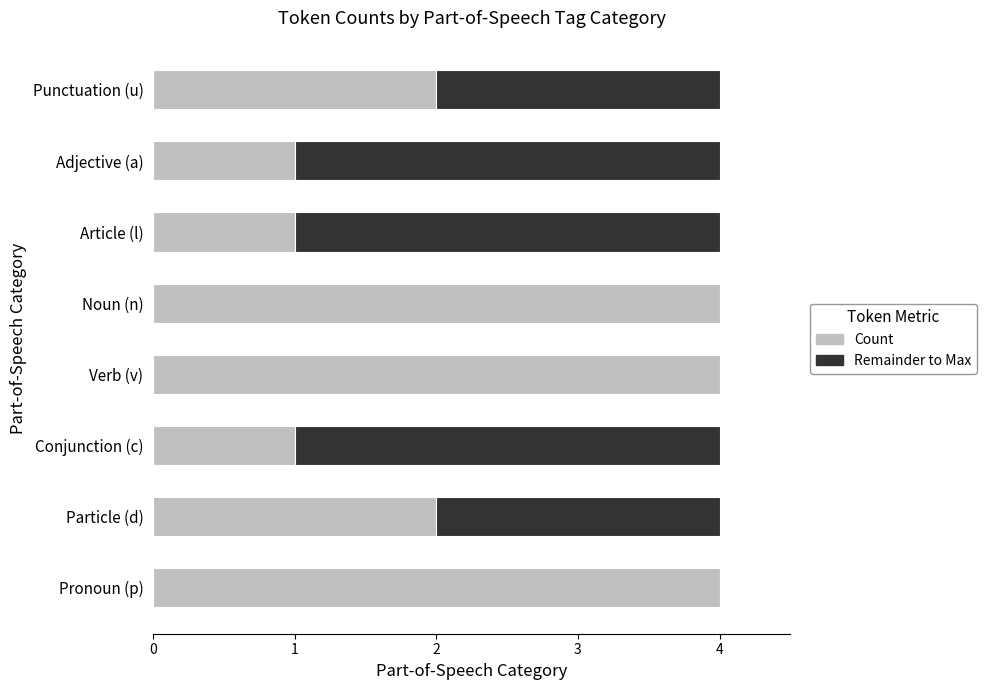

How many Count values are between 1 and 4?

8